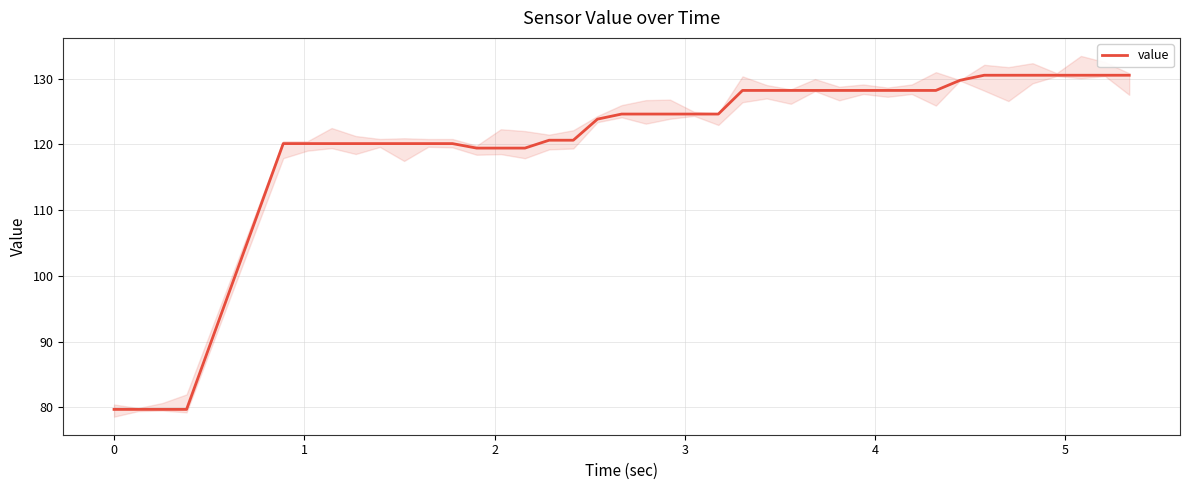

True or false: the data has more than 0 interior local peaks.

False